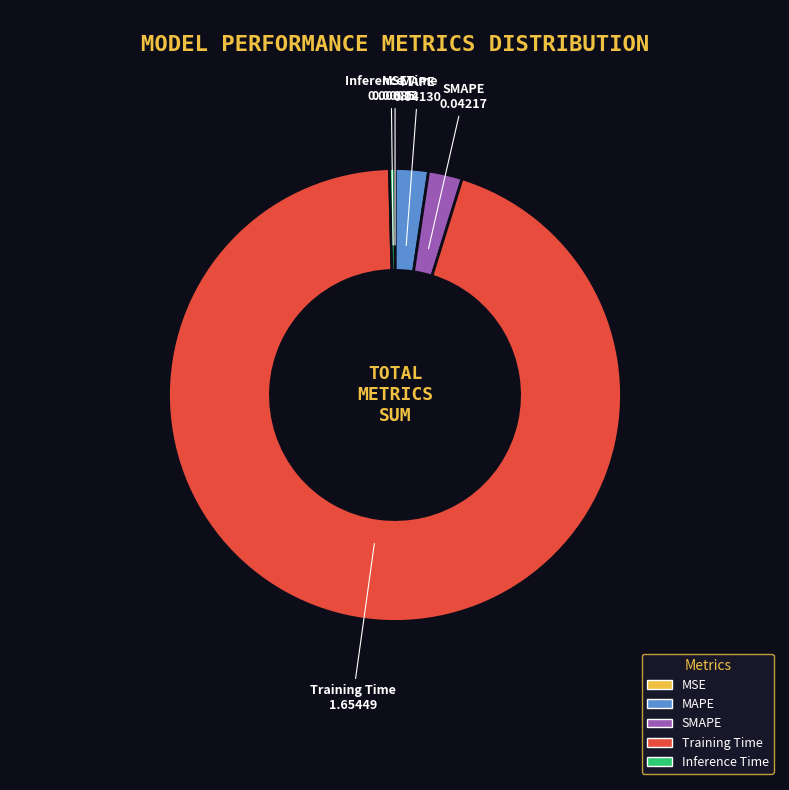

Which slice is the largest?

Training Time